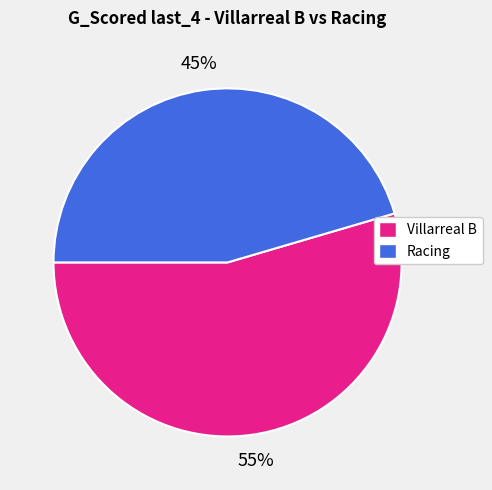

Is it true that Racing is 45% of the pie?

True